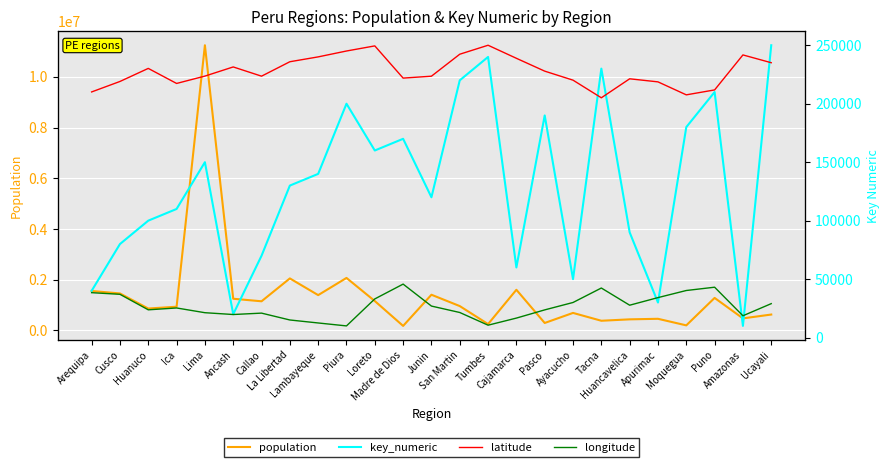

Reading left to right, transcribe all the data shown in this chart.

population: Arequipa=1553291.0	Cusco=1456231.0	Huanuco=861293.0	Ica=932965.0	Lima=11245182.0	Ancash=1247193.0	Callao=1146773.0	La Libertad=2049071.0	Lambayeque=1390570.0	Piura=2068288.0	Loreto=1156517.0	Madre de Dios=175969.0	Junin=1405124.0	San Martin=957992.0	Tumbes=247778.0	Cajamarca=1600862.0	Pasco=291509.0	Ayacucho=688137.0	Tacna=379129.0	Huancavelica=434592.0	Apurimac=456233.0	Moquegua=197367.0	Puno=1279979.0	Amazonas=472870.0	Ucayali=624257.0
key_numeric: Arequipa=40000.0	Cusco=80000.0	Huanuco=100000.0	Ica=110000.0	Lima=150000.0	Ancash=20000.0	Callao=70000.0	La Libertad=130000.0	Lambayeque=140000.0	Piura=200000.0	Loreto=160000.0	Madre de Dios=170000.0	Junin=120000.0	San Martin=220000.0	Tumbes=240000.0	Cajamarca=60000.0	Pasco=190000.0	Ayacucho=50000.0	Tacna=230000.0	Huancavelica=90000.0	Apurimac=30000.0	Moquegua=180000.0	Puno=210000.0	Amazonas=10000.0	Ucayali=250000.0
latitude: Arequipa=-16.4	Cusco=-13.5	Huanuco=-9.9	Ica=-14.1	Lima=-12.0	Ancash=-9.5	Callao=-12.1	La Libertad=-8.1	Lambayeque=-6.8	Piura=-5.2	Loreto=-3.7	Madre de Dios=-12.6	Junin=-12.1	San Martin=-6.0	Tumbes=-3.6	Cajamarca=-7.2	Pasco=-10.7	Ayacucho=-13.2	Tacna=-18.0	Huancavelica=-12.8	Apurimac=-13.6	Moquegua=-17.2	Puno=-15.8	Amazonas=-6.2	Ucayali=-8.4
longitude: Arequipa=-71.5	Cusco=-72.0	Huanuco=-76.2	Ica=-75.7	Lima=-77.0	Ancash=-77.5	Callao=-77.1	La Libertad=-79.0	Lambayeque=-79.9	Piura=-80.7	Loreto=-73.2	Madre de Dios=-69.2	Junin=-75.2	San Martin=-77.0	Tumbes=-80.5	Cajamarca=-78.5	Pasco=-76.3	Ayacucho=-74.2	Tacna=-70.3	Huancavelica=-75.0	Apurimac=-72.9	Moquegua=-70.9	Puno=-70.0	Amazonas=-77.9	Ucayali=-74.5